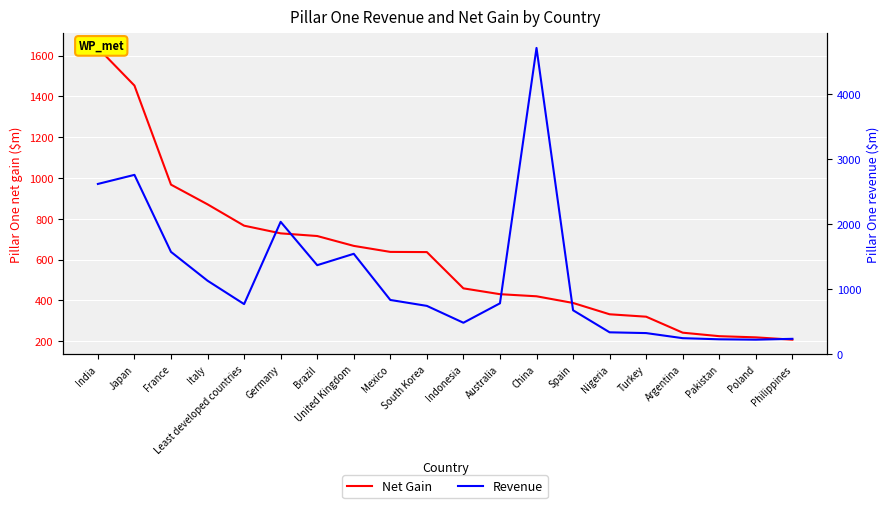

What are all the series names shown in the legend?

Net Gain, Revenue